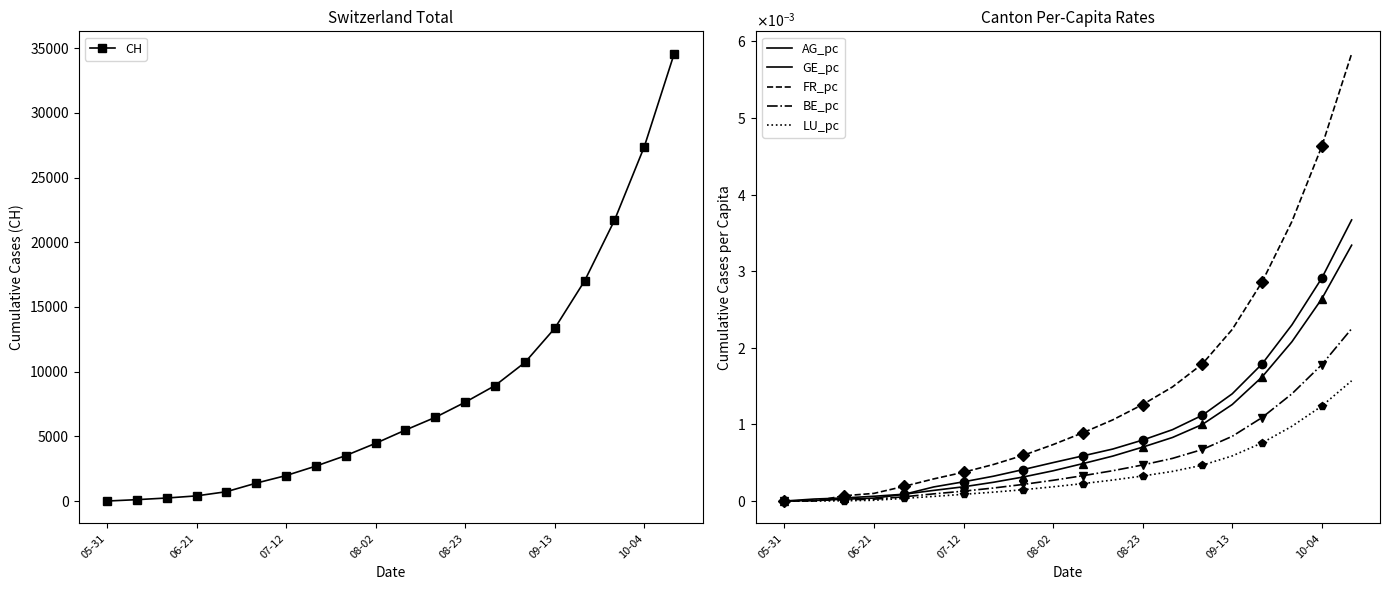

What is the highest value of the CH series?

34567